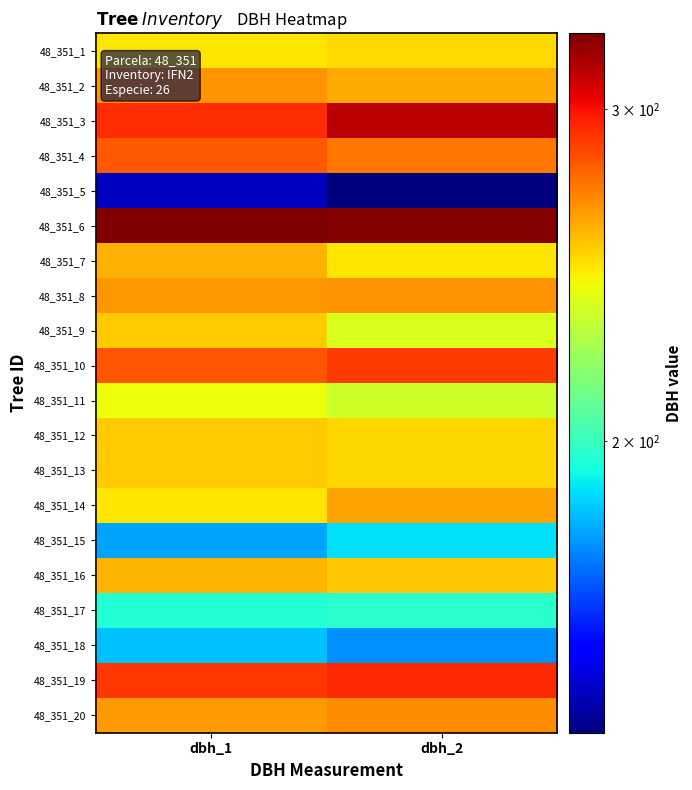

Count the number of categories in the chart.

2